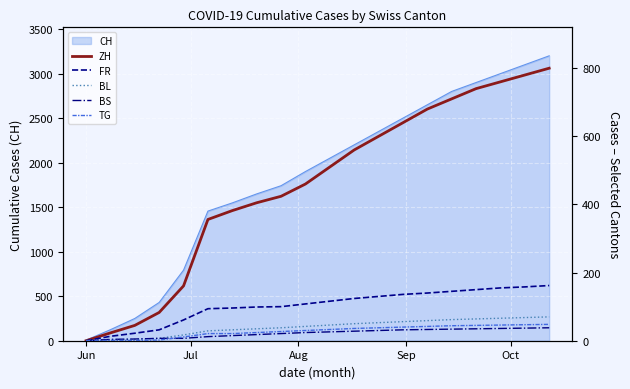

What is the difference between the maximum and second lowest values in the BL series?

67